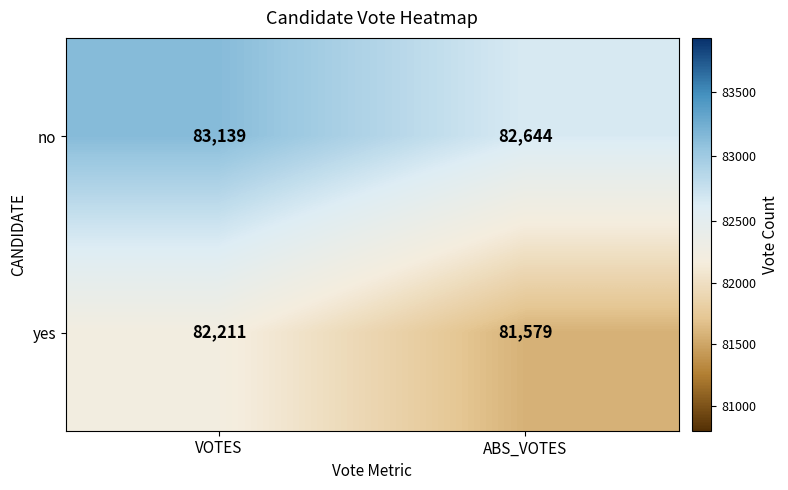

Rank the series at VOTES from lowest to highest value.

yes, no